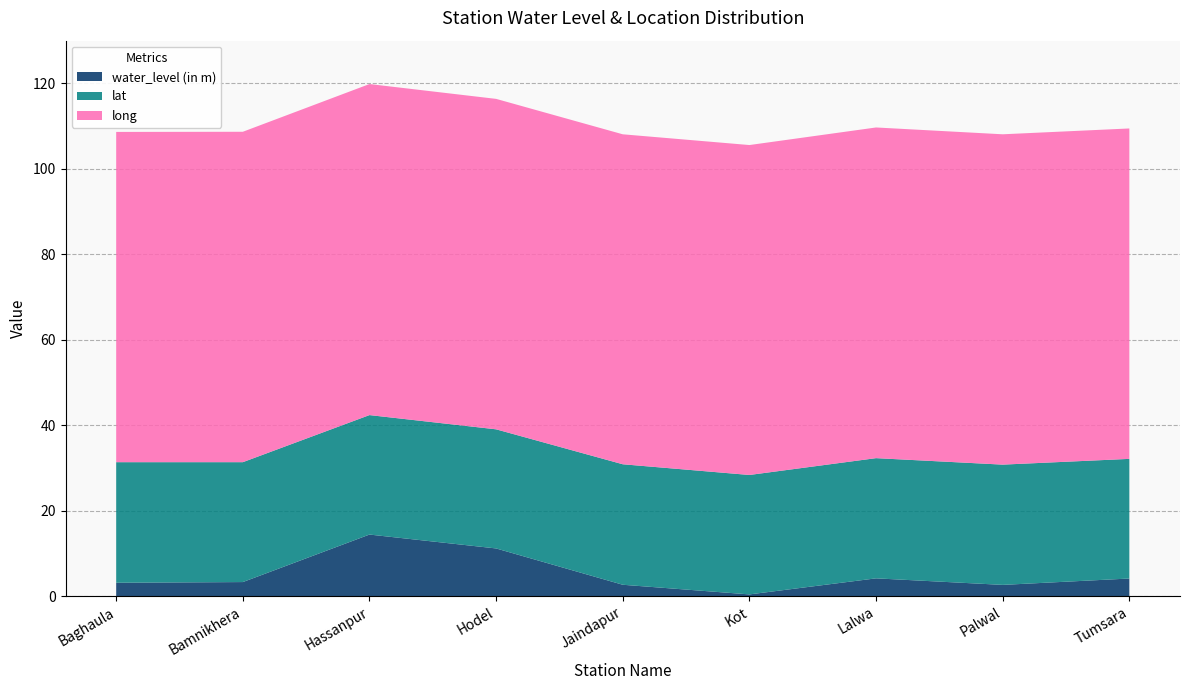

Reading left to right, transcribe all the data shown in this chart.

water_level (in m): 3.1	3.3	14.4	11.1	2.6	0.4	4.1	2.6	4.1
lat: 28.2	28.1	28.0	27.9	28.2	28.0	28.1	28.1	28.0
long: 77.3	77.3	77.5	77.3	77.2	77.2	77.4	77.3	77.3